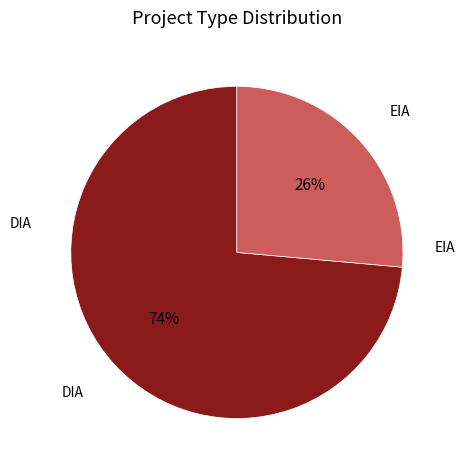

To the nearest percent, what is the average slice percentage?

50%